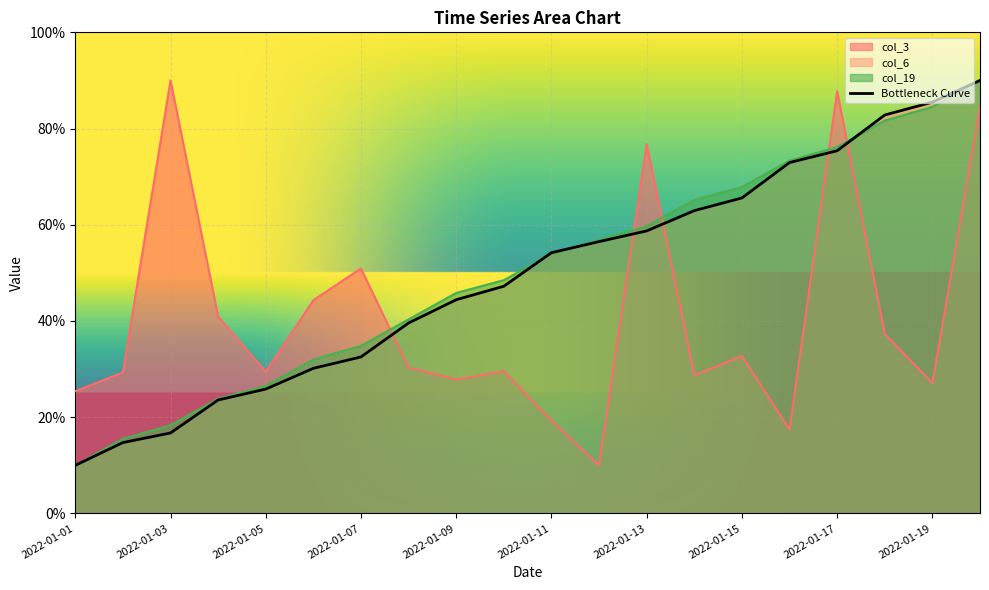

Rank the series by their maximum value, from highest to lowest.

col_3, col_6, col_19